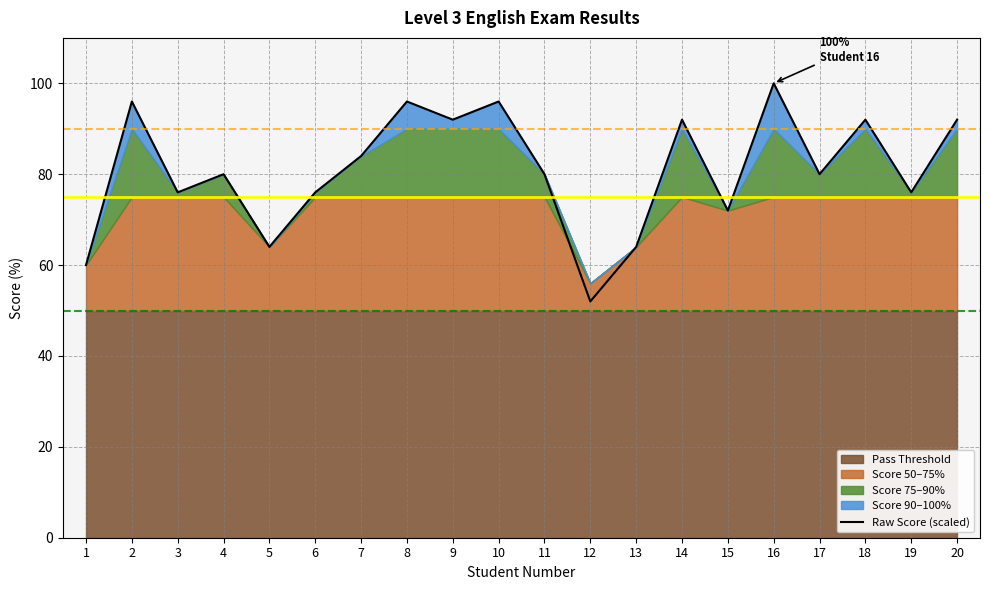

At which label does the data first exceed 80?

2